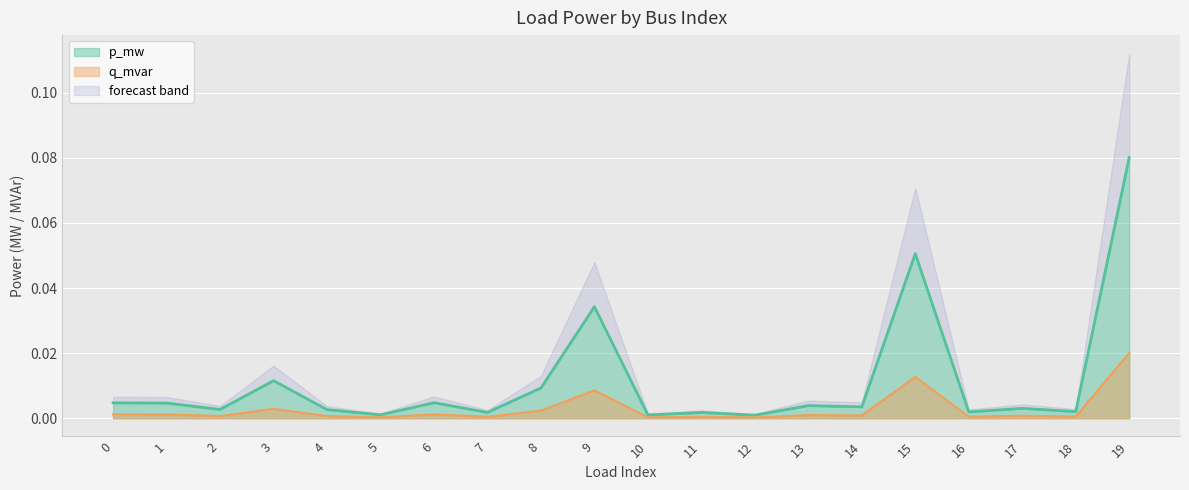

Reading left to right, transcribe all the data shown in this chart.

p_mw: 0=0.0	1=0.0	2=0.0	3=0.0	4=0.0	5=0.0	6=0.0	7=0.0	8=0.0	9=0.0	10=0.0	11=0.0	12=0.0	13=0.0	14=0.0	15=0.1	16=0.0	17=0.0	18=0.0	19=0.1
q_mvar: 0=0.0	1=0.0	2=0.0	3=0.0	4=0.0	5=0.0	6=0.0	7=0.0	8=0.0	9=0.0	10=0.0	11=0.0	12=0.0	13=0.0	14=0.0	15=0.0	16=0.0	17=0.0	18=0.0	19=0.0